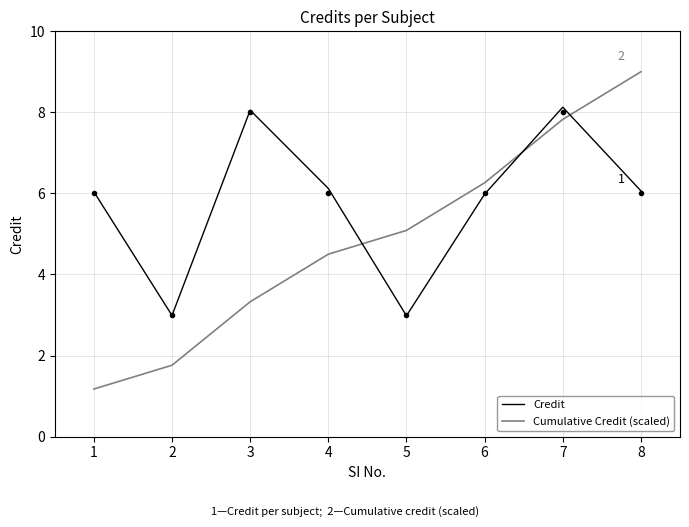

Which category has the lowest value in the Credit series?

5